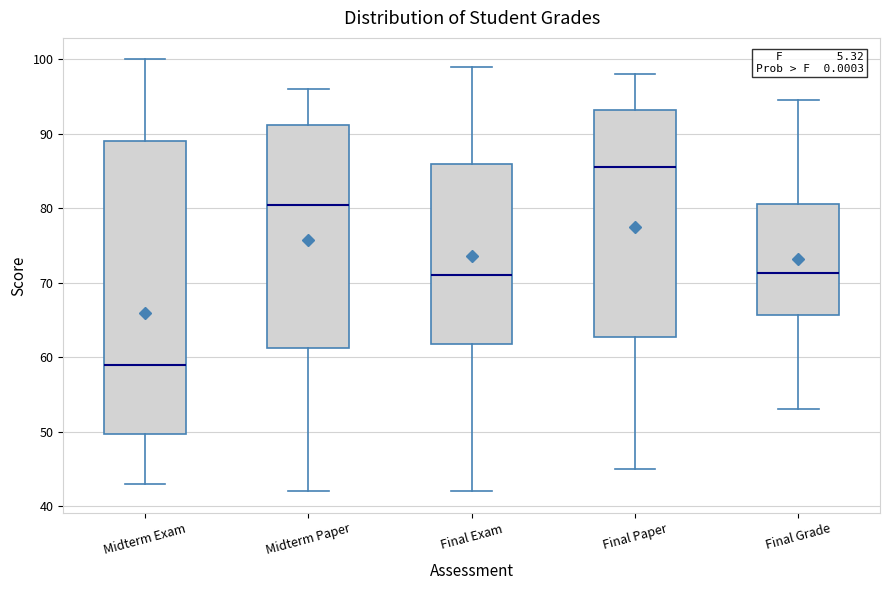

Reading left to right, transcribe this box plot: for each box, give where its median line is, the range the box spans, and where its two whiskers end, as read against the y-axis. The values are not printed on the chart, so give them approximately, as read against the axis.

Midterm Exam: median 59, box 50 to 89, whiskers 43 to 100
Midterm Paper: median 81, box 61 to 91, whiskers 42 to 96
Final Exam: median 71, box 62 to 86, whiskers 42 to 99
Final Paper: median 86, box 63 to 93, whiskers 45 to 98
Final Grade: median 71, box 66 to 81, whiskers 53 to 95